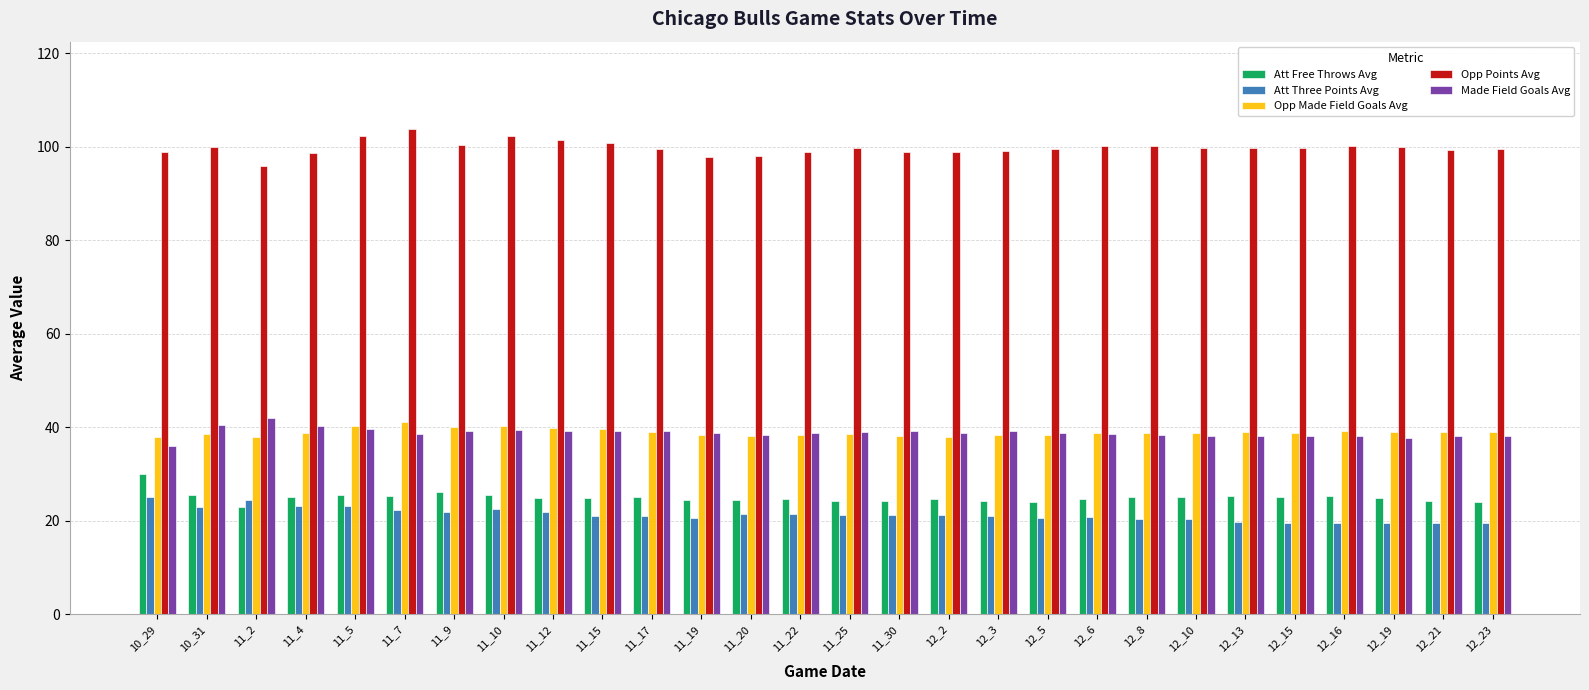

What position from the right is 12_21?

2